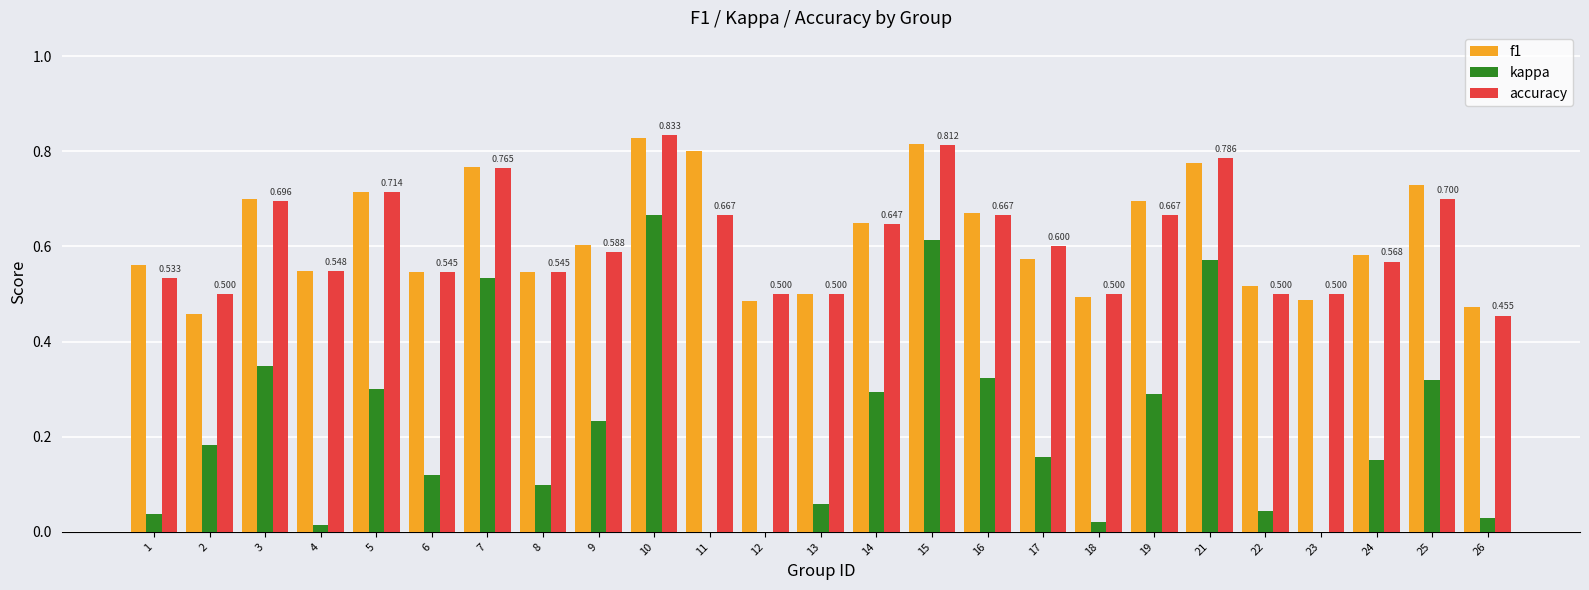

What is the sum of the f1 values at 11 and 4?

1.3